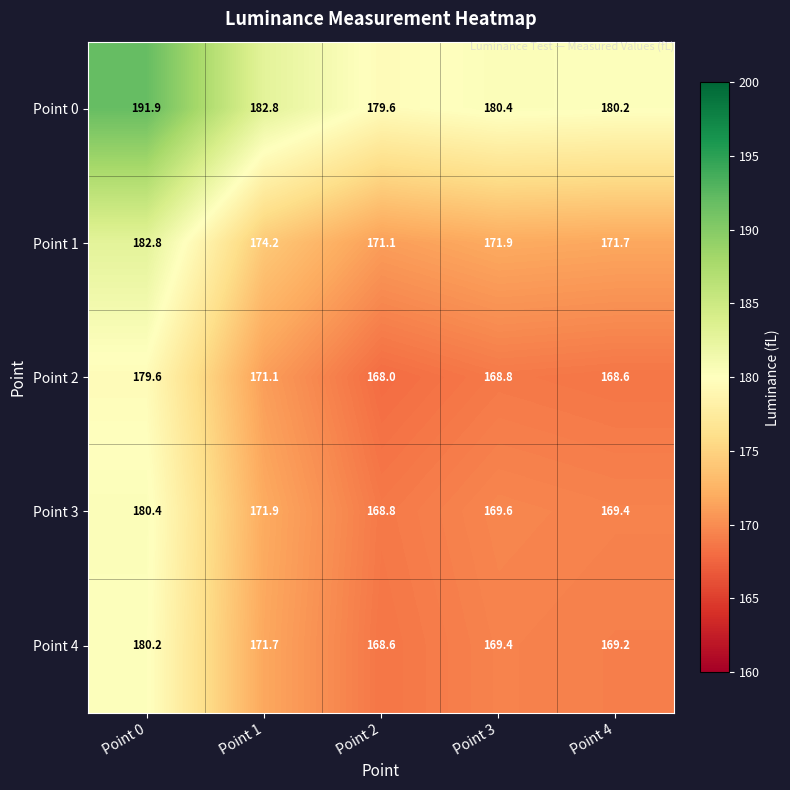

What is the difference between the Point 3 values at Point 0 and Point 4?

11.0